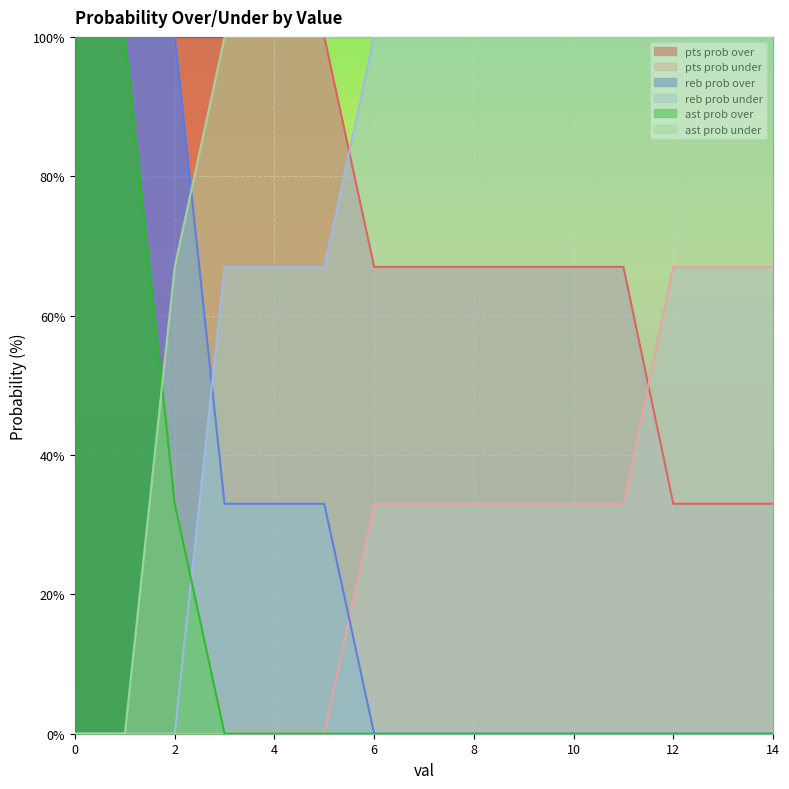

What value does the pts prob over series have at 13?

33